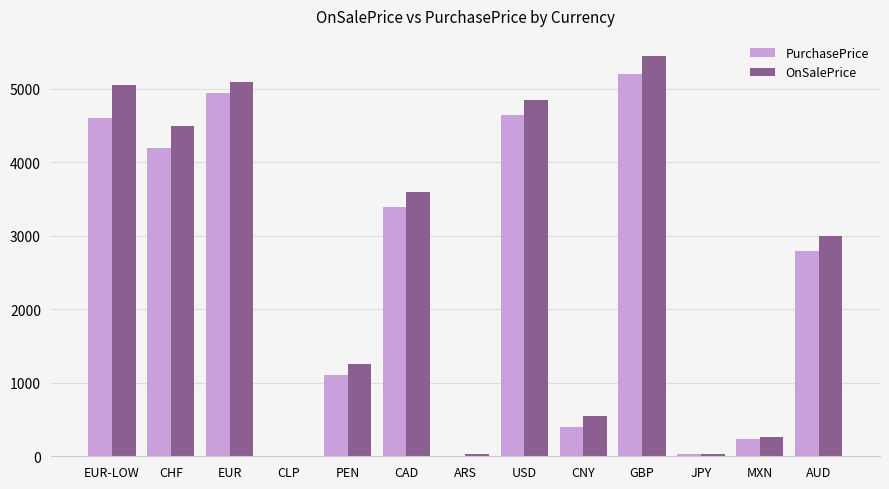

Is the value of OnSalePrice at CLP greater than the value of PurchasePrice at EUR-LOW?

No